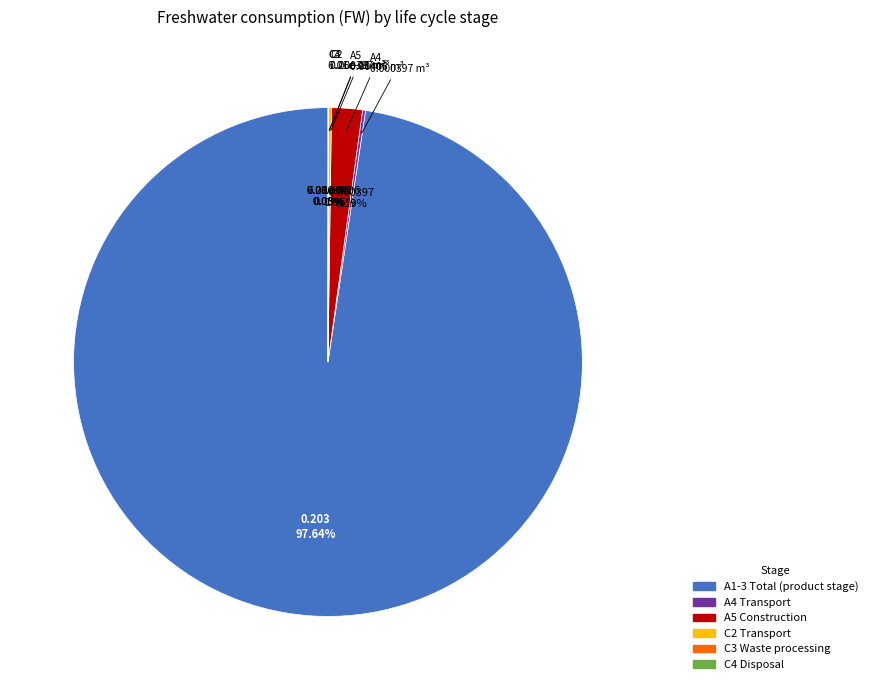

Is there a majority slice in this chart?

Yes